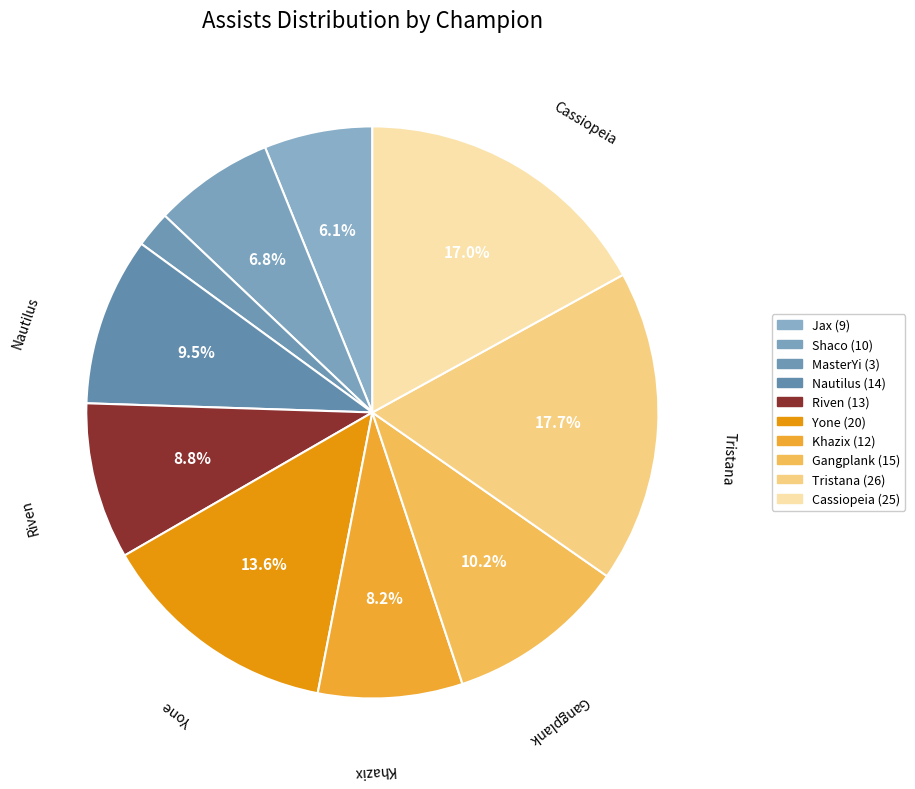

Count the number of slices in the pie.

10